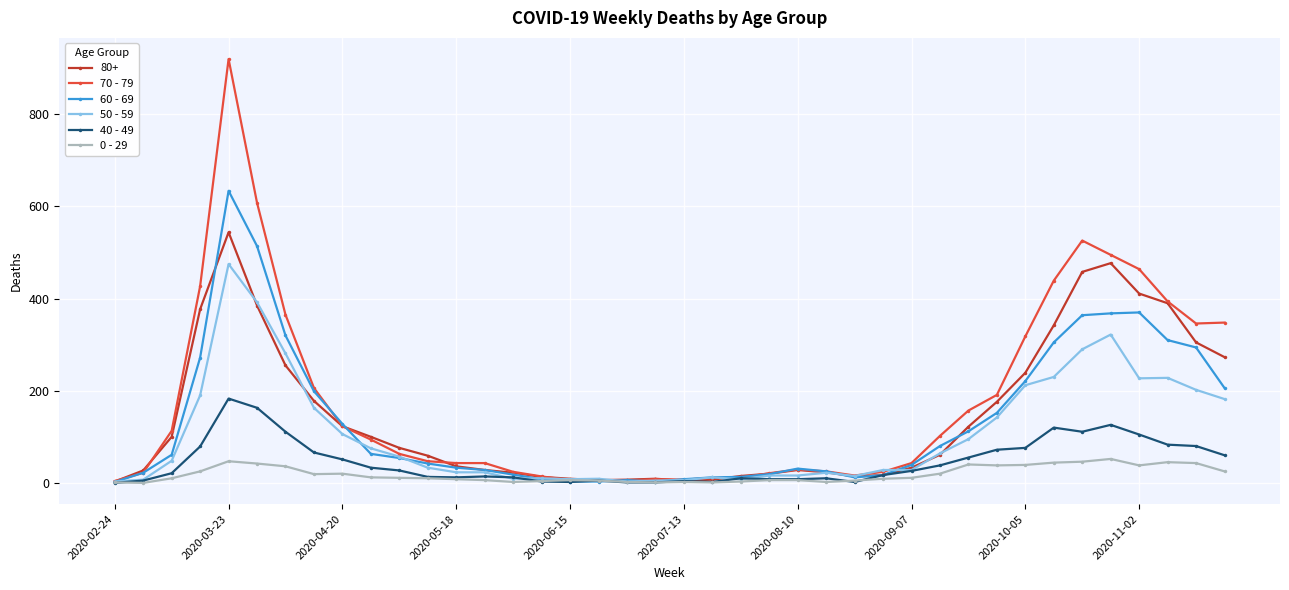

True or false: 0 - 29 has more than 2 interior local peaks.

True